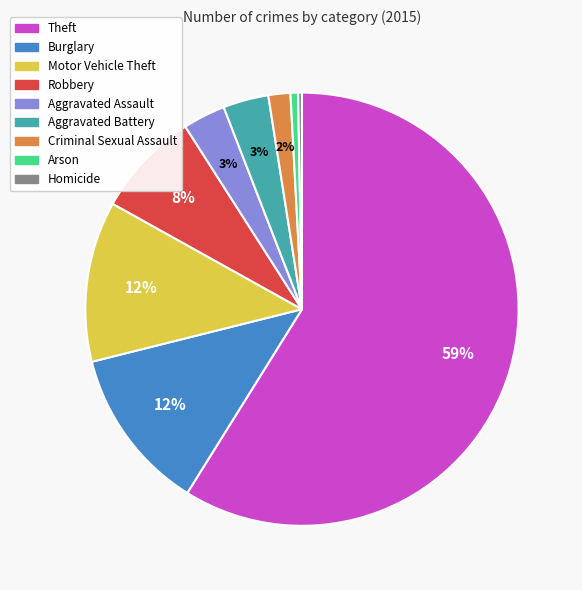

Is the sum of Aggravated Battery and Aggravated Assault greater than half?

No